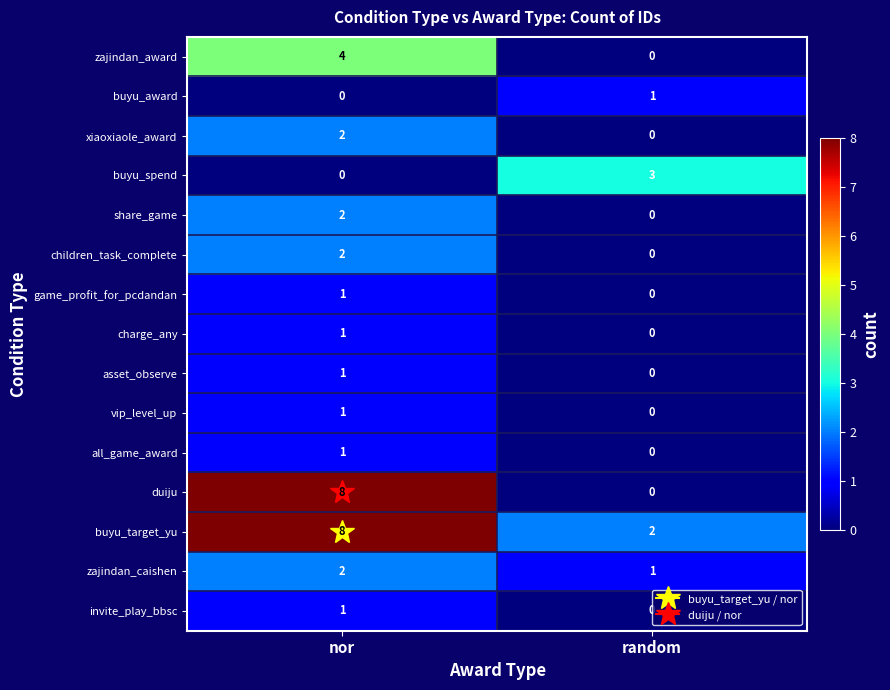

Which series changed the most between nor and random?

duiju